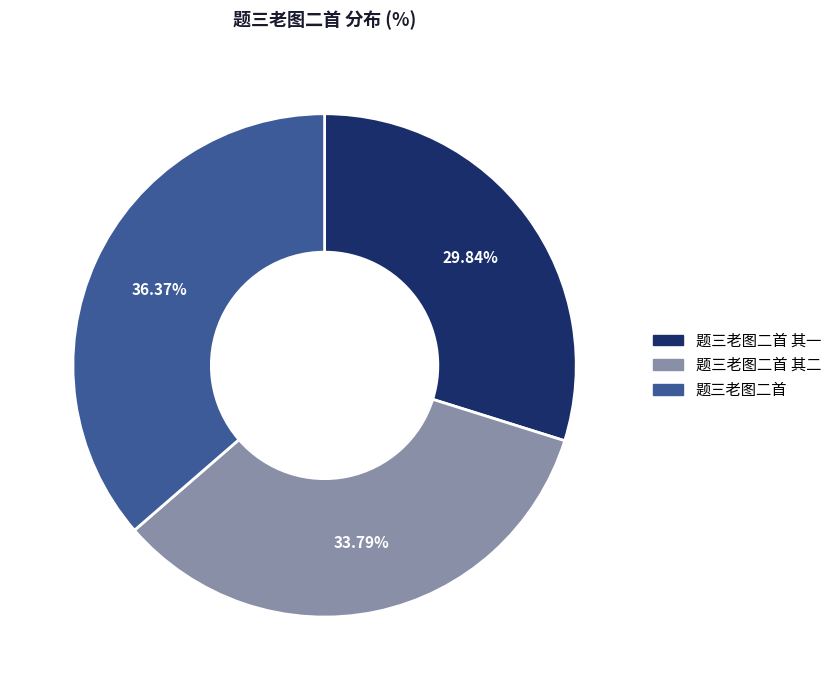

What is the largest slice in the pie chart?

题三老图二首